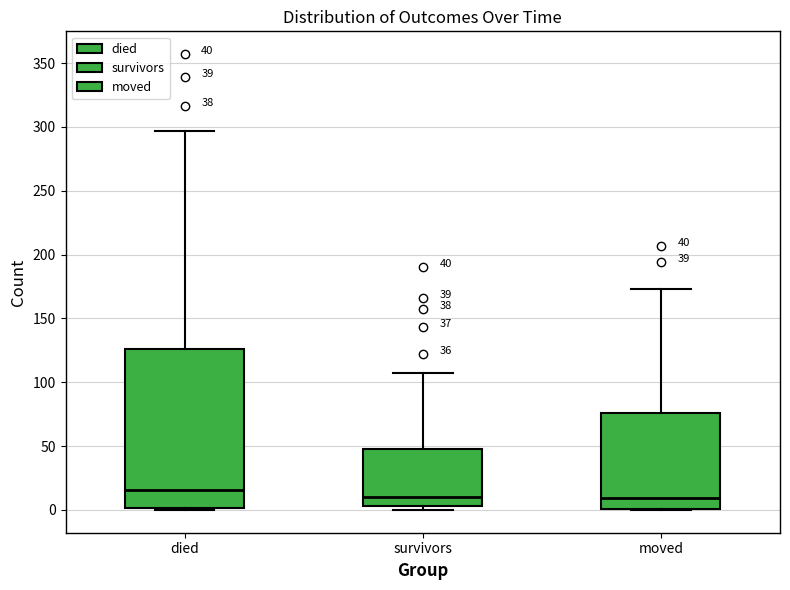

Which box is the tallest, from its lower edge to its upper edge?

died